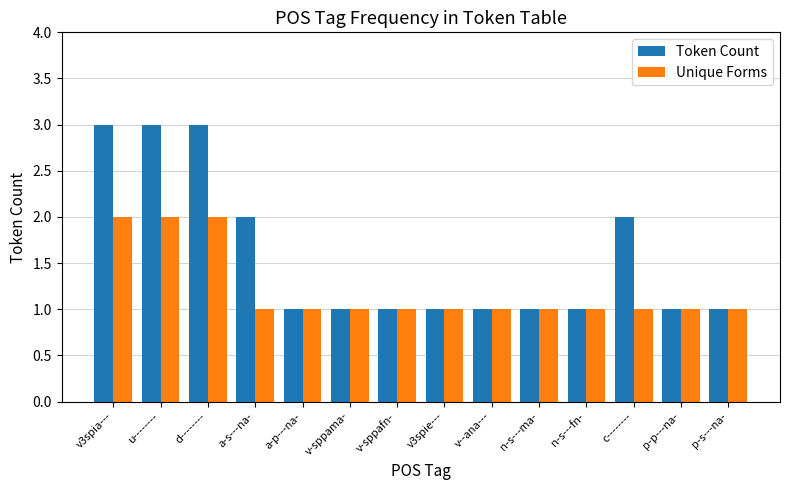

Which series has the largest range (max minus min)?

Token Count